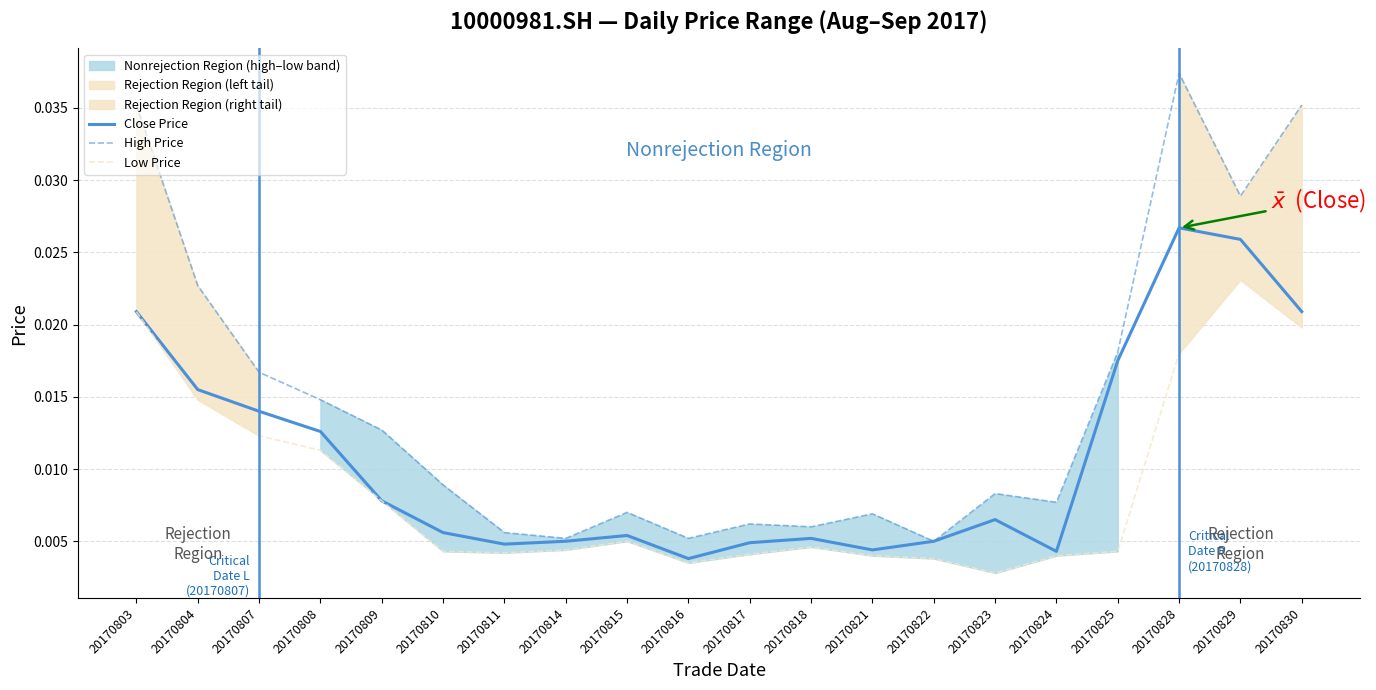

At which label does Low Price reach its peak?

20170829